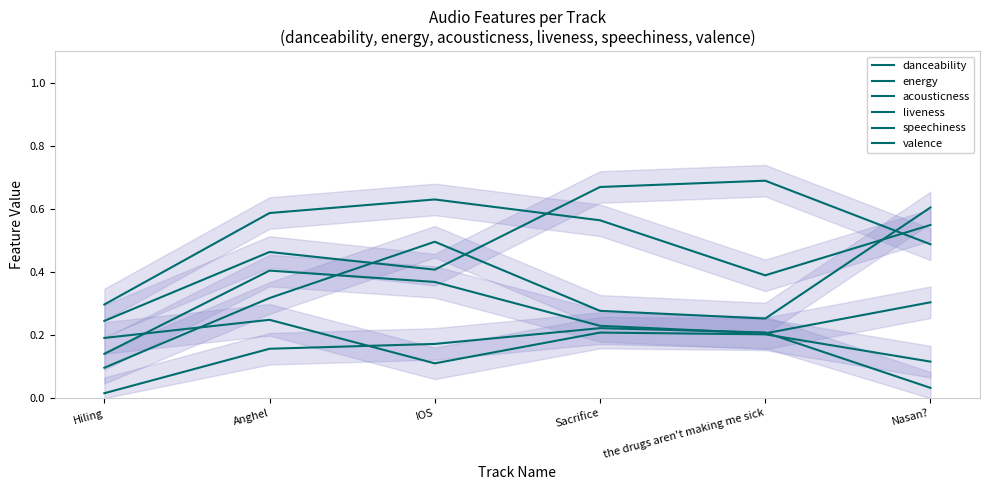

Which series has the widest spread of values?

acousticness